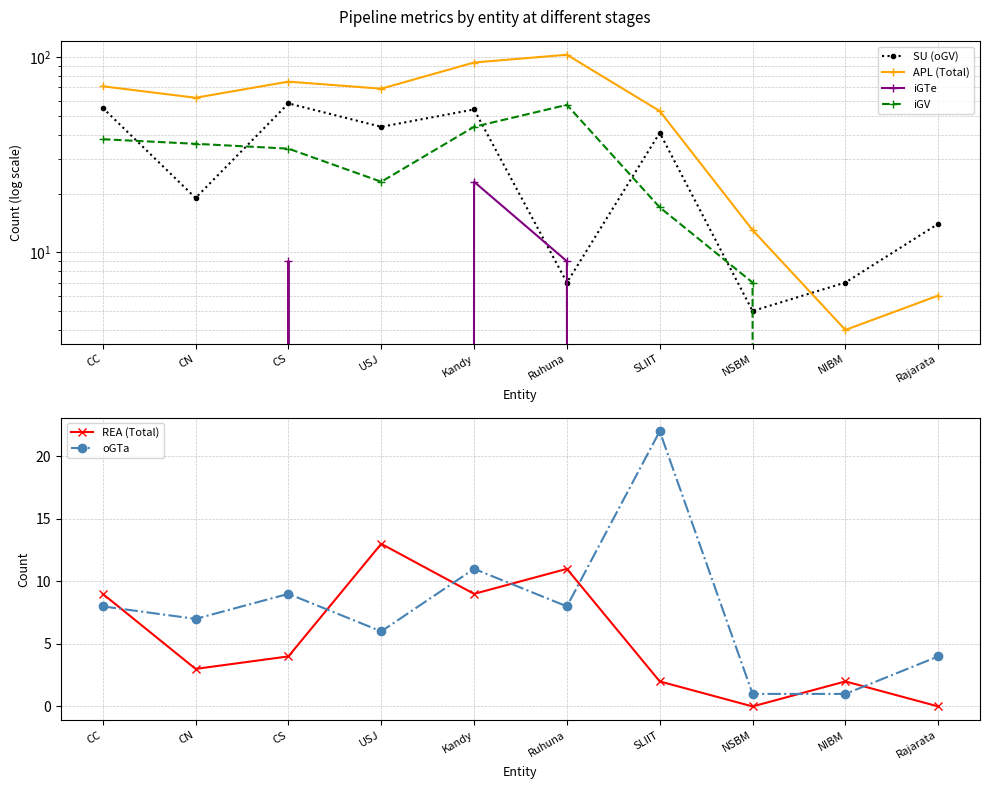

What is the greatest value displayed?

103